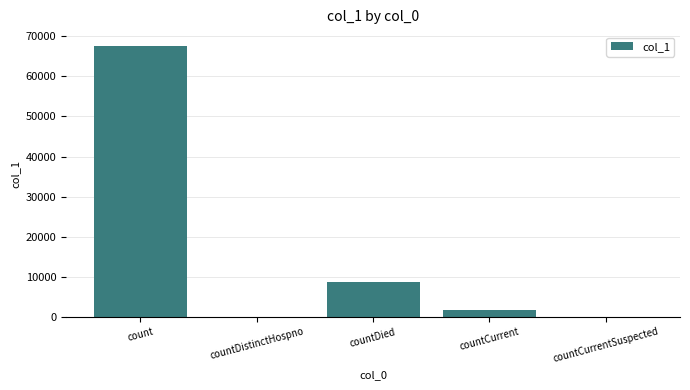

What is the greatest value displayed?

67648